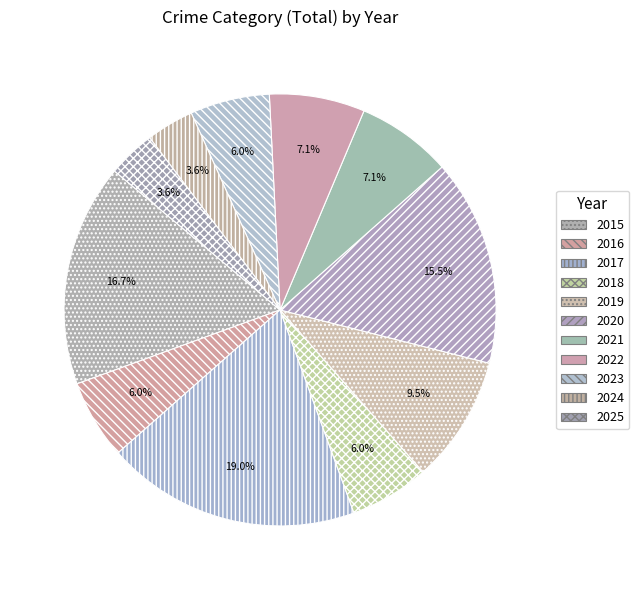

Count the number of slices in the pie.

11